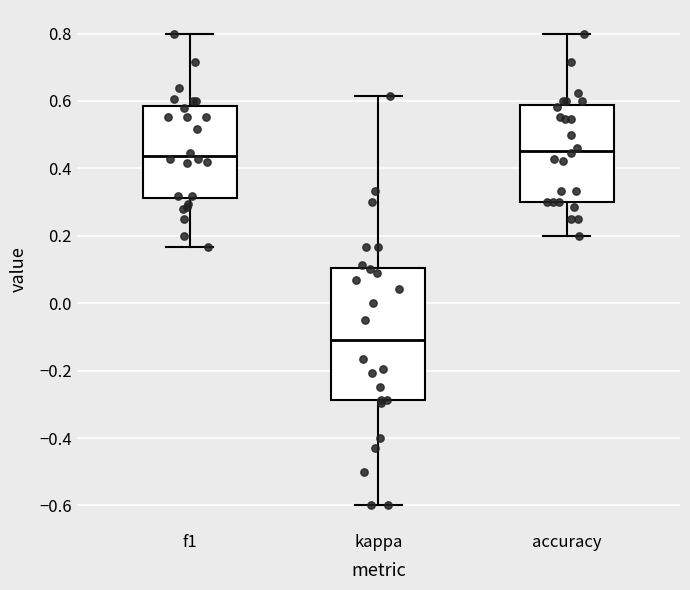

Where does the median line of the box for accuracy sit on the y-axis? The values are not printed on the chart, so give them approximately, as read against the axis.

0.46